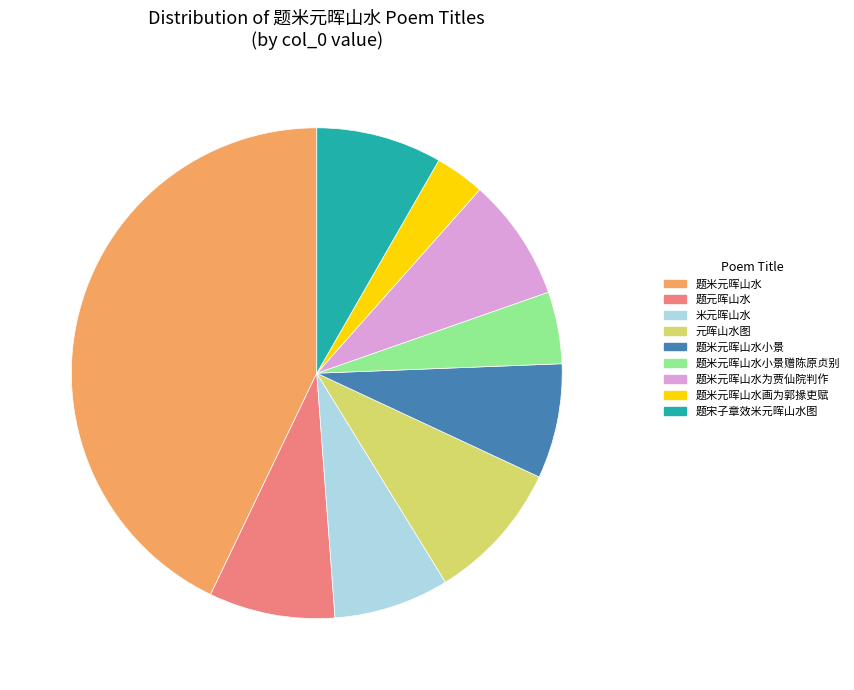

What is the ratio of the value at 米元晖山水 to the value at 题米元晖山水小景赠陈原贞别?

1.6